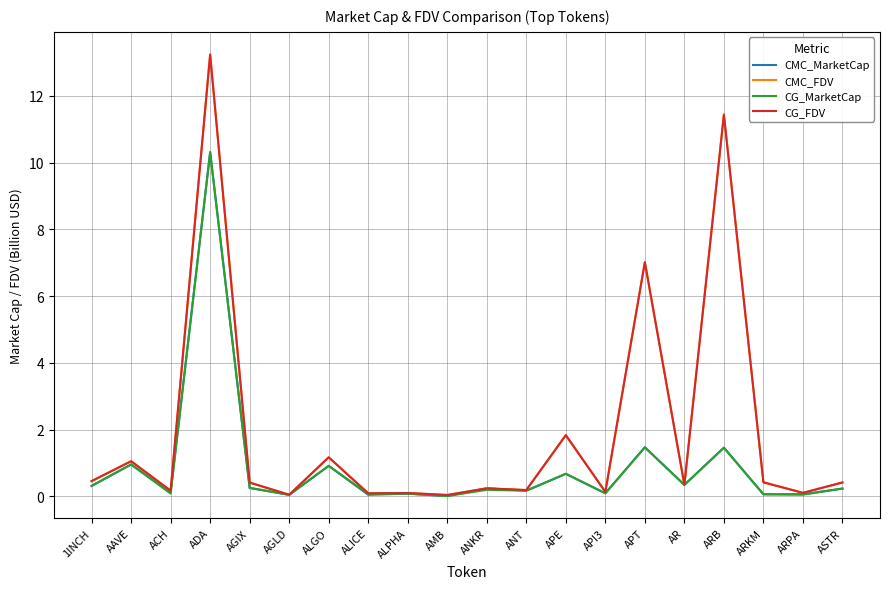

Is it true that CG_MarketCap equals 0.3 at AGIX?

True